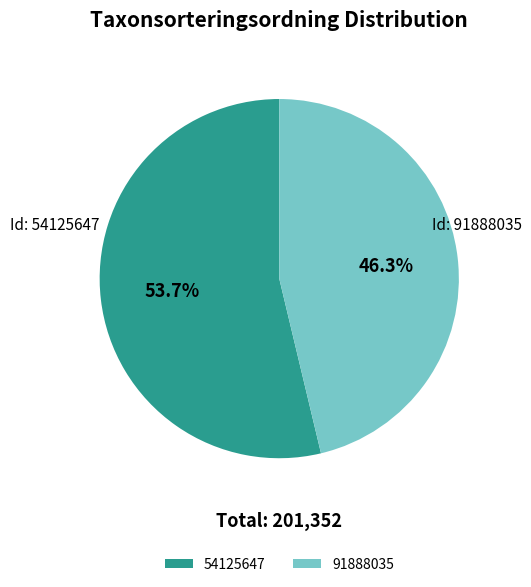

True or false: 54125647 accounts for 54% of the total.

True